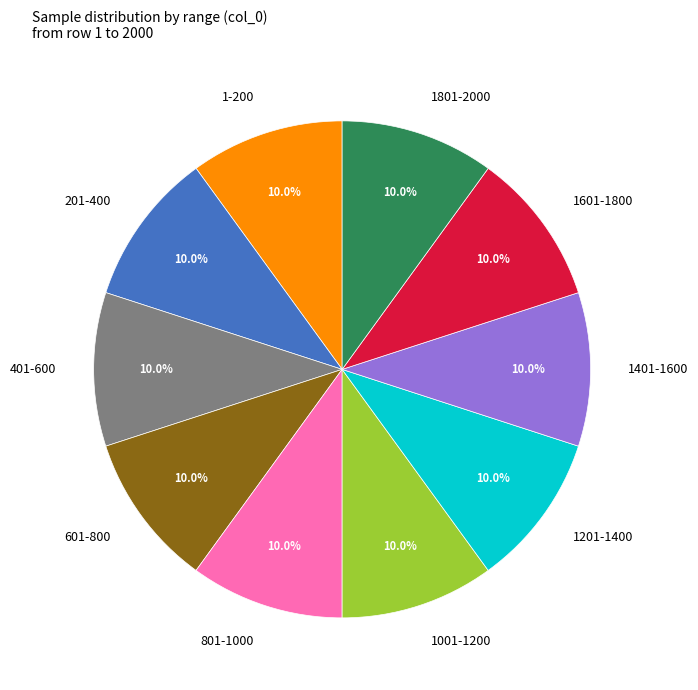

What is the ratio of the value at 1201-1400 to the value at 601-800?

1.0